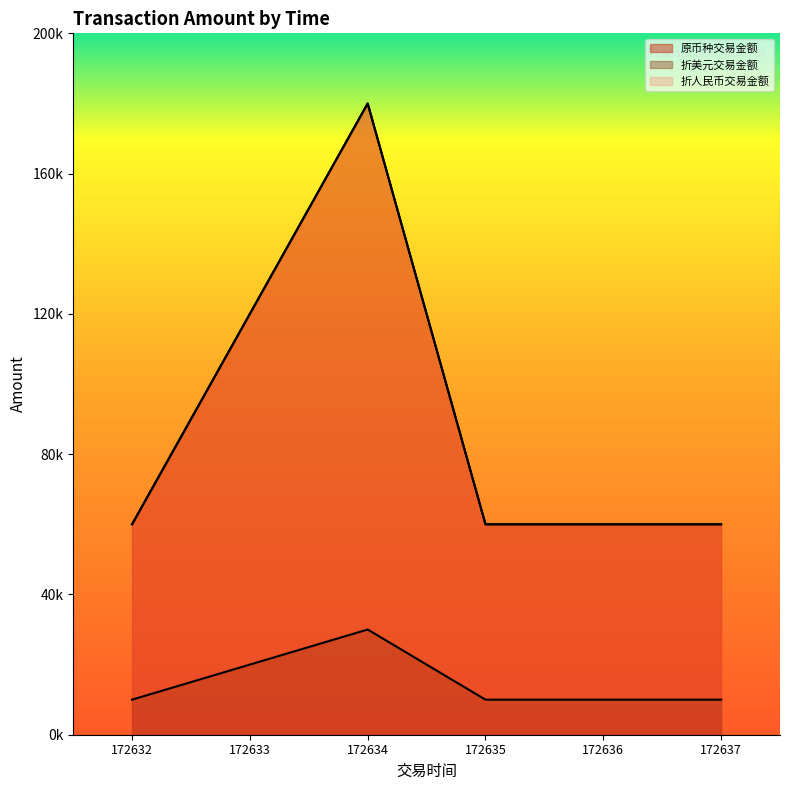

Reading left to right, transcribe all the data shown in this chart.

原币种交易金额: 60000	120000	180000	60000	60000	60000
折美元交易金额: 10000	20000	30000	10000	10000	10000
折人民币交易金额: 60000	120000	180000	60000	60000	60000